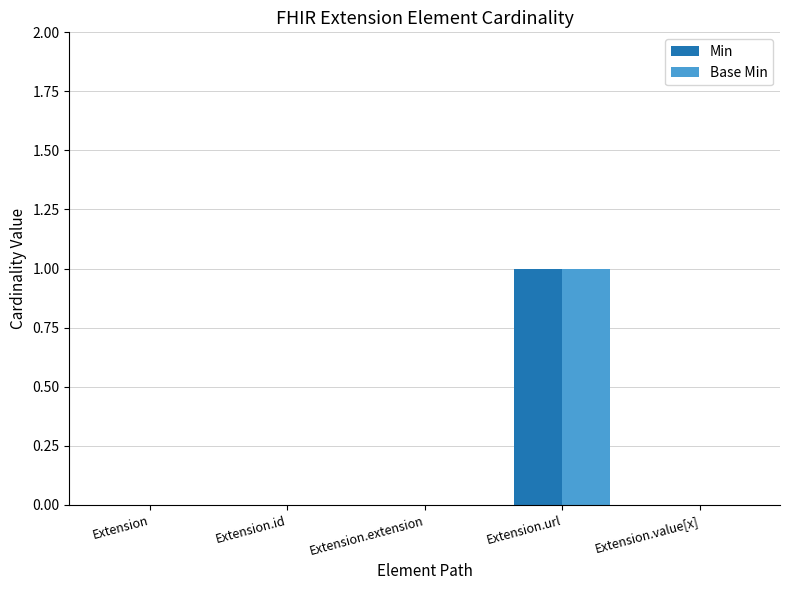

Reading left to right, what are all the values shown in this chart?

Min: Extension=0	Extension.id=0	Extension.extension=0	Extension.url=1	Extension.value[x]=0
Base Min: Extension=0	Extension.id=0	Extension.extension=0	Extension.url=1	Extension.value[x]=0